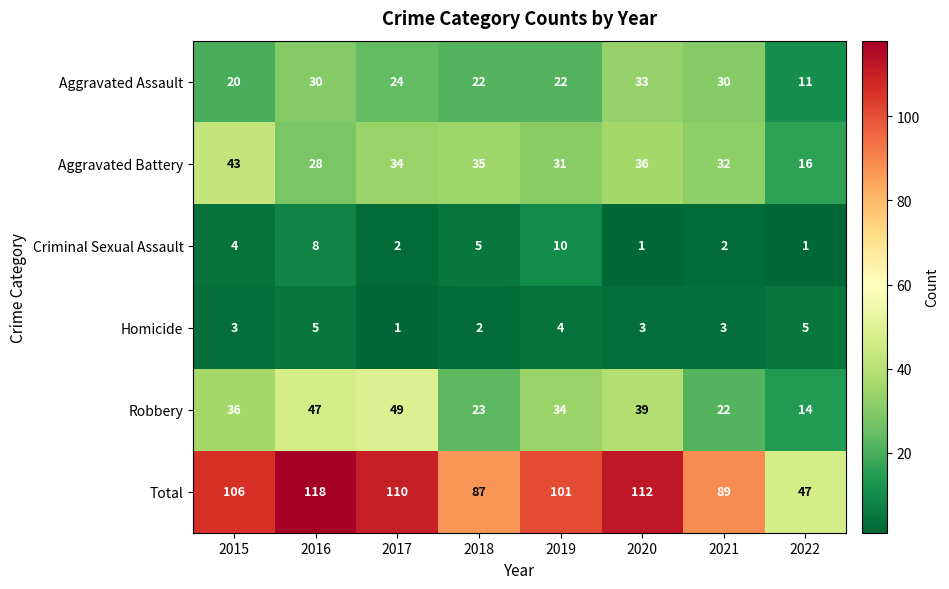

Rank the series at 2019 from lowest to highest value.

Homicide, Criminal Sexual Assault, Aggravated Assault, Aggravated Battery, Robbery, Total